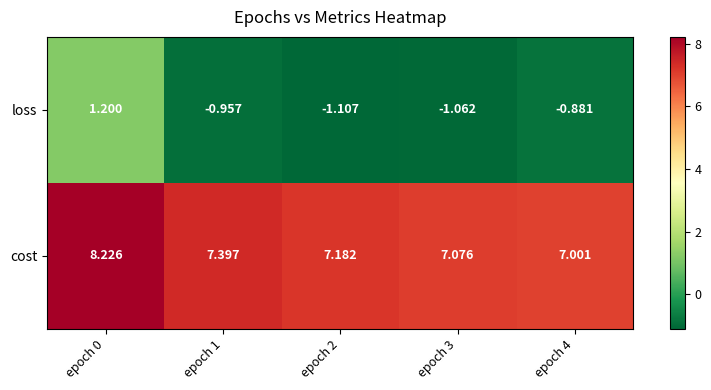

Rank the series by their average value, from lowest to highest.

loss, cost